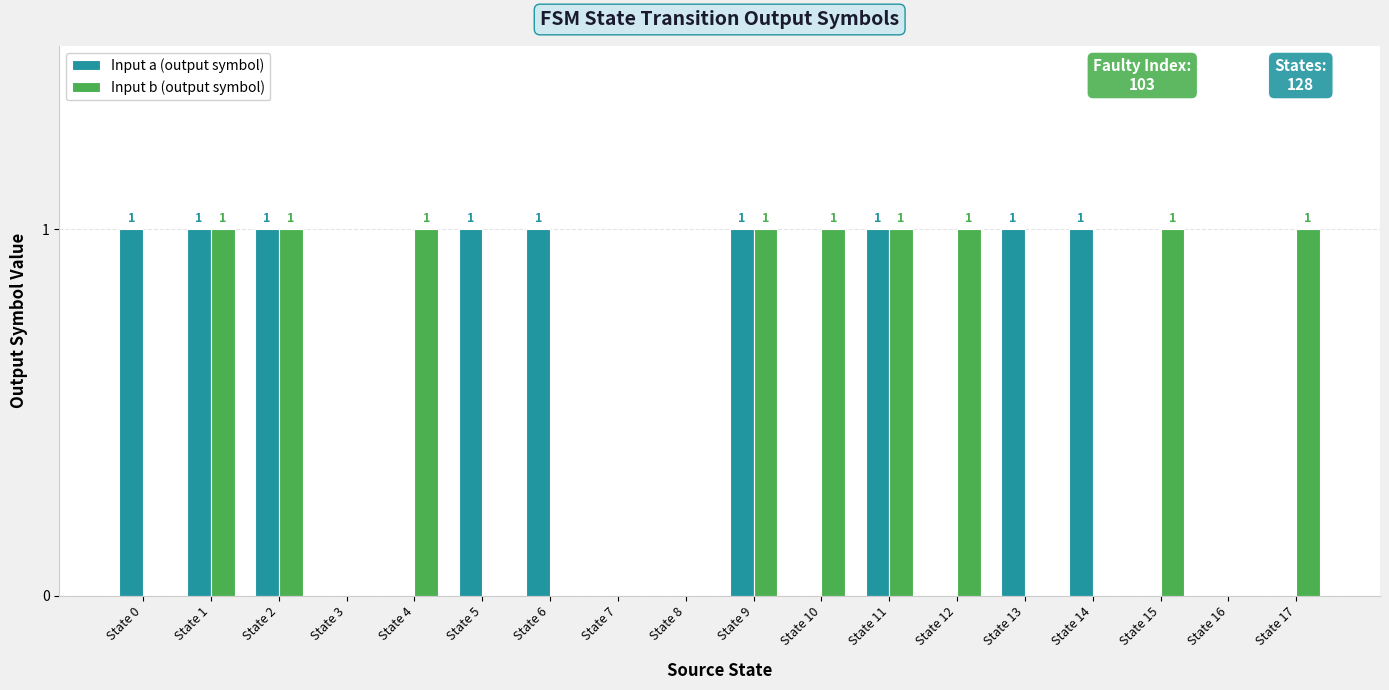

What are all the series names shown in the legend?

Input a (output symbol), Input b (output symbol)